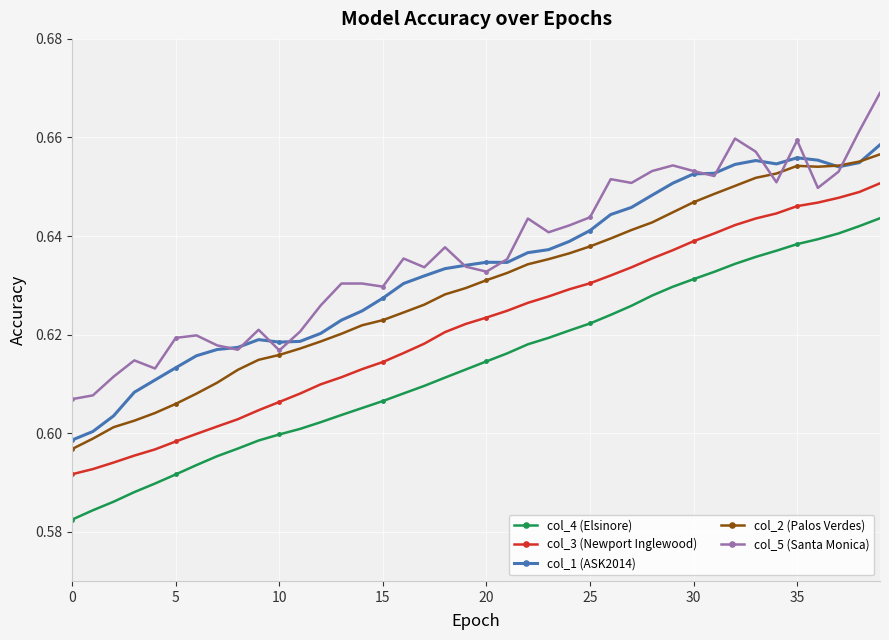

Is this an area chart (filled region under the line)?

No